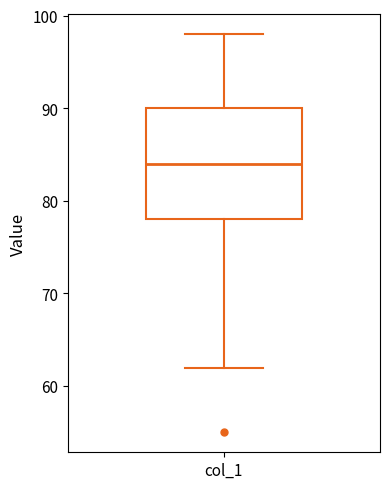

Read this box plot against the y-axis: the position of the median line, the range covered by the box, and the ends of both whiskers. The values are not printed on the chart, so give them approximately, as read against the axis.

median 84, box 78 to 90, whiskers 62 to 98